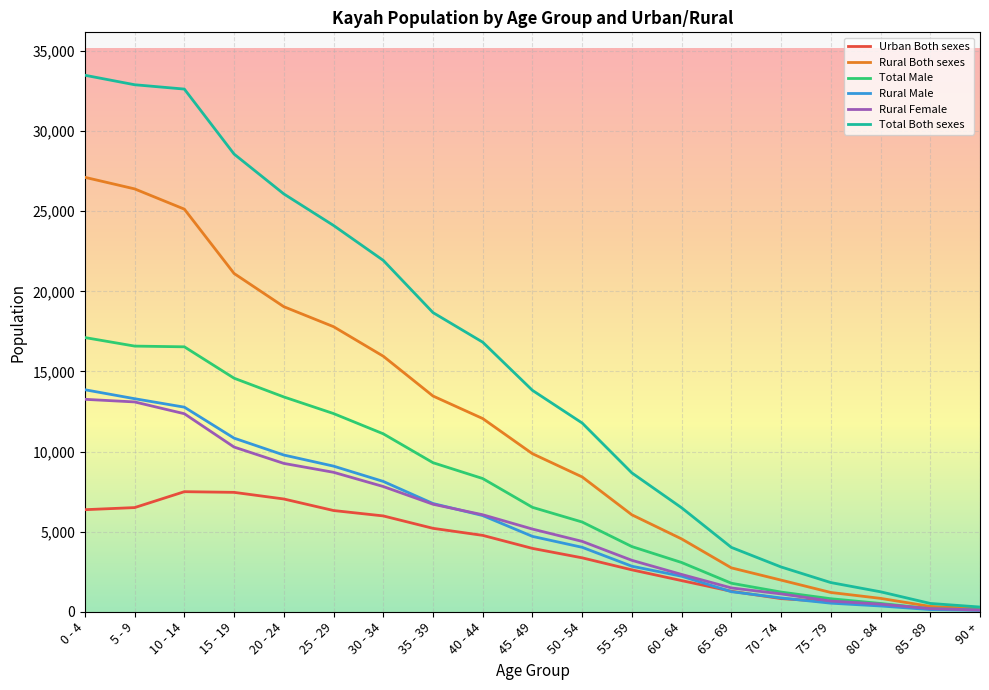

At which label is Rural Male closest to 6971?

35 - 39